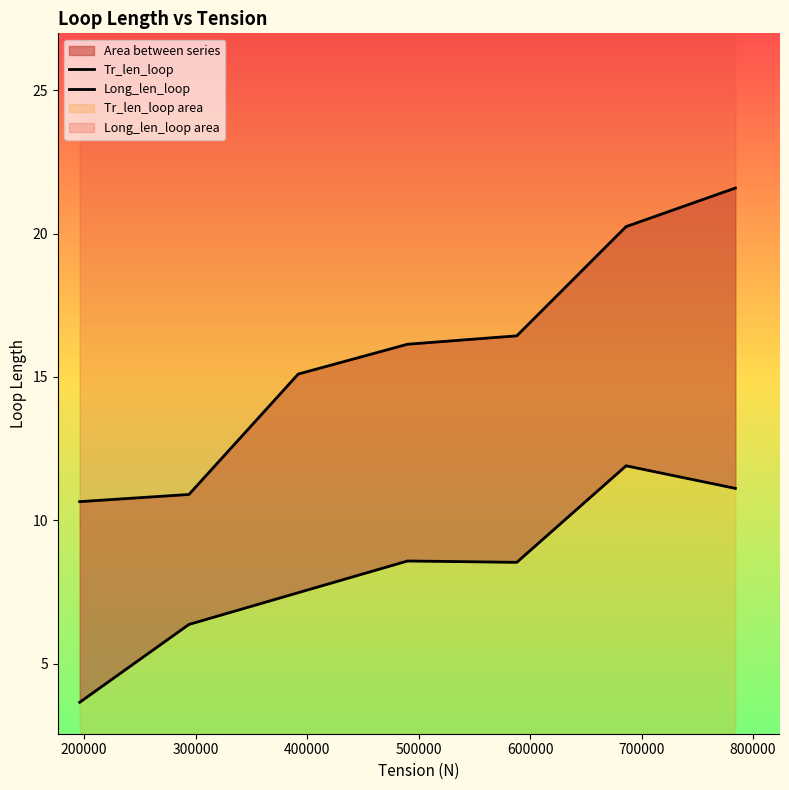

Does the chart display data point markers on the line(s)?

No